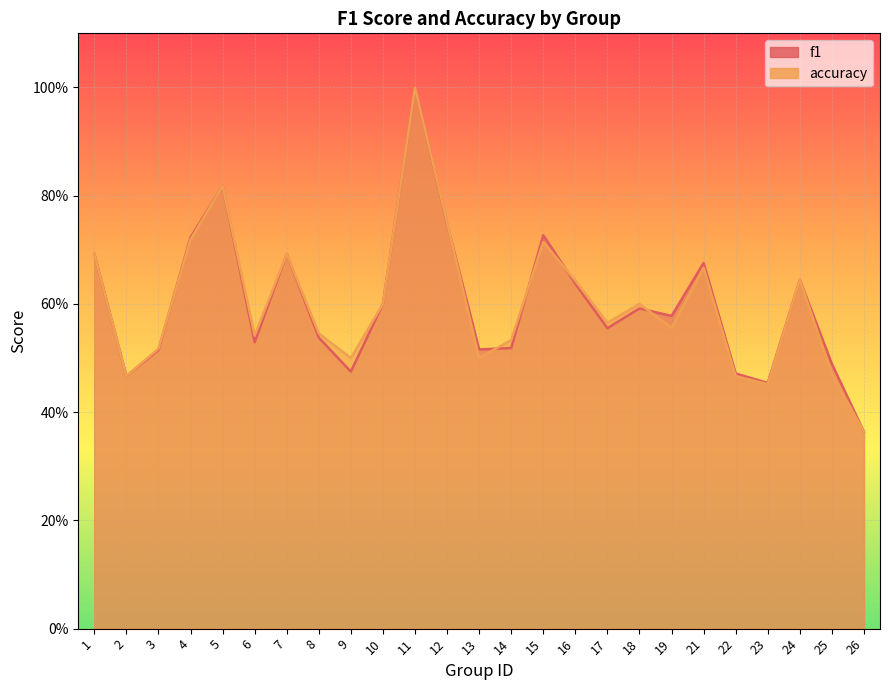

The value of f1 at 9 is 0.2. True or false?

False